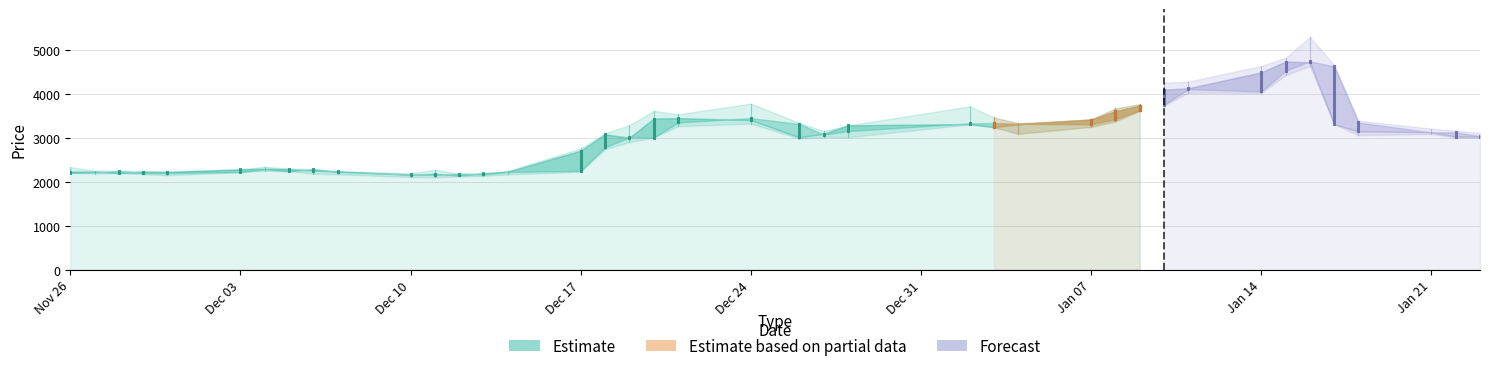

What is the greatest value displayed?

5290